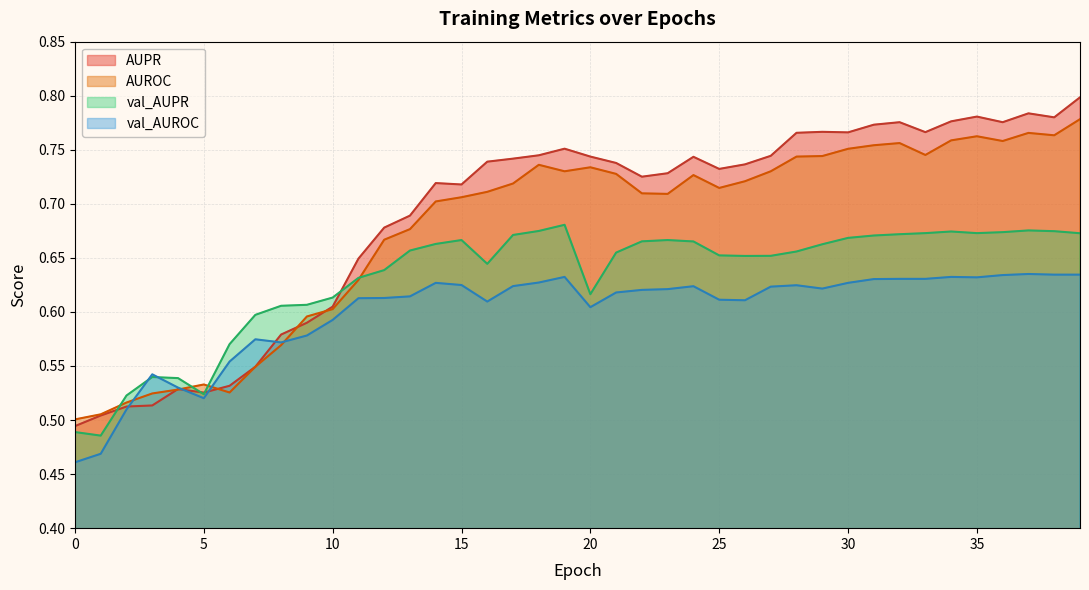

What is the value of the AUROC point at the 14th from the left?

0.7